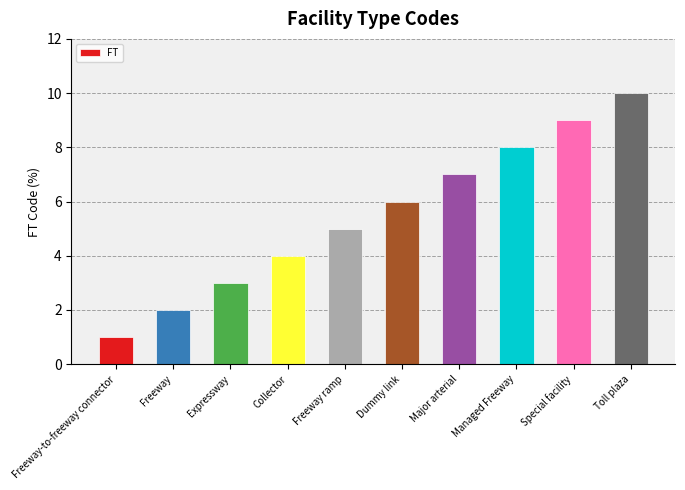

What is the change in value from Special facility to Toll plaza?

+1